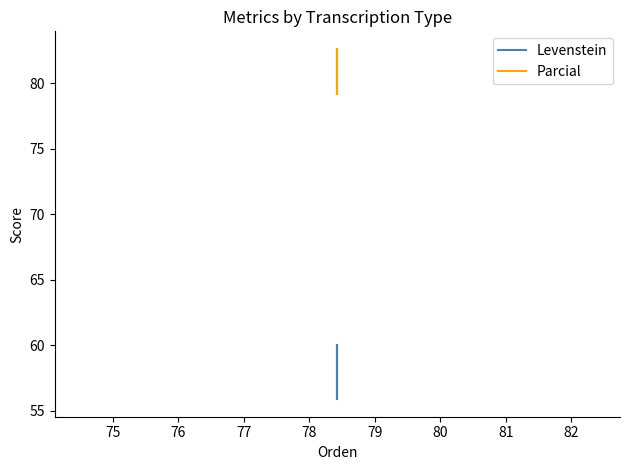

How many data points in Parcial are above 82?

2